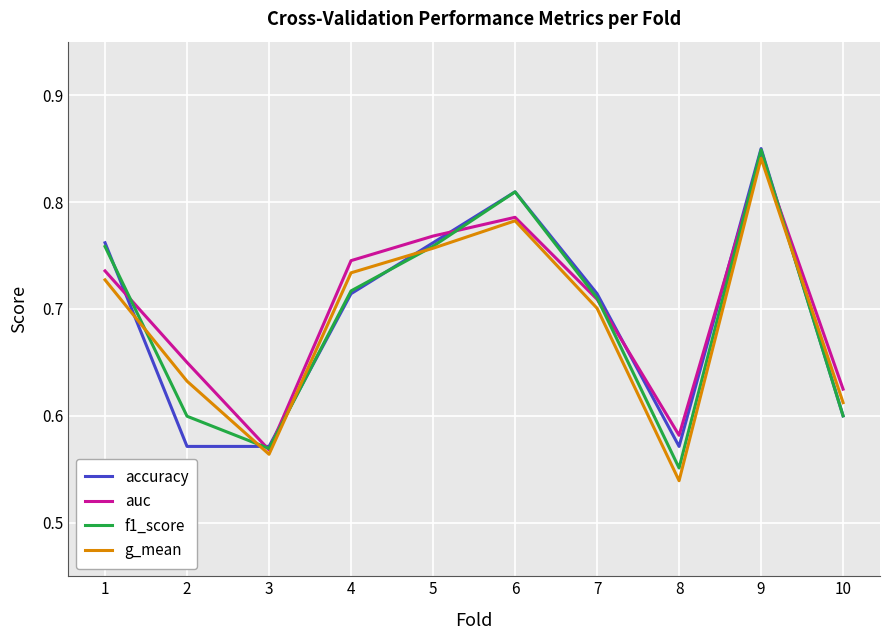

Where do g_mean and accuracy first cross each other?

1 and 2